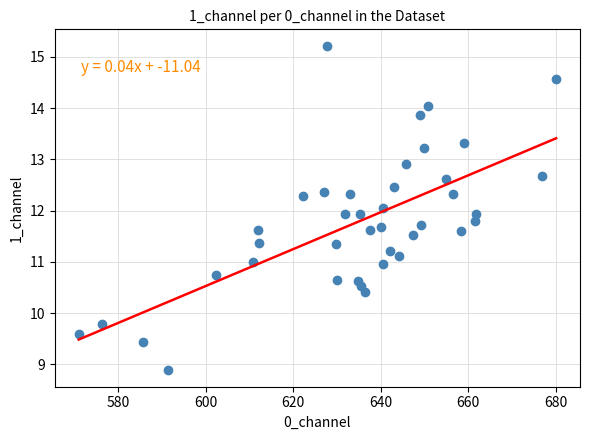

What is the range of X values (max minus min)?

109.2